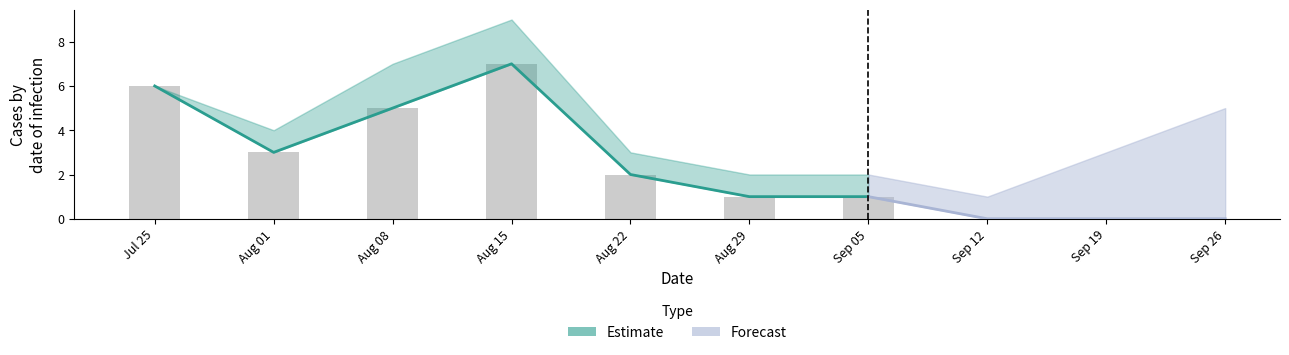

Where is estimate nearest to the value 3?

2021-08-01